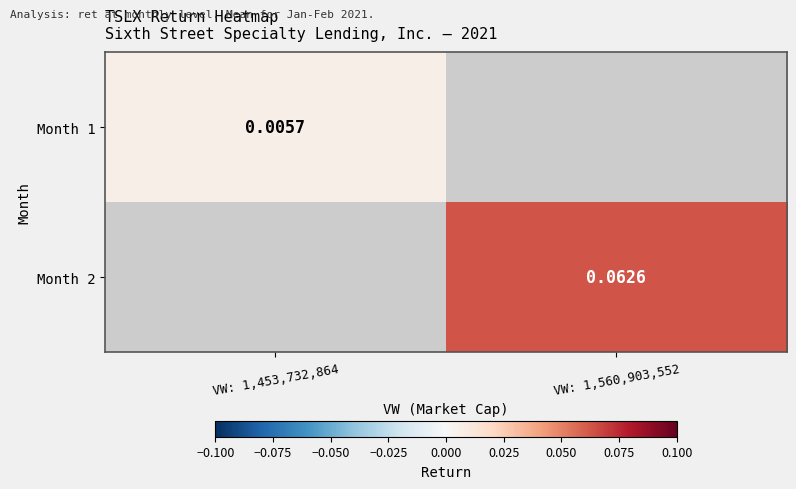

True or false: Month 2 has a value of 0.1 at VW: 1,560,903,552.

True